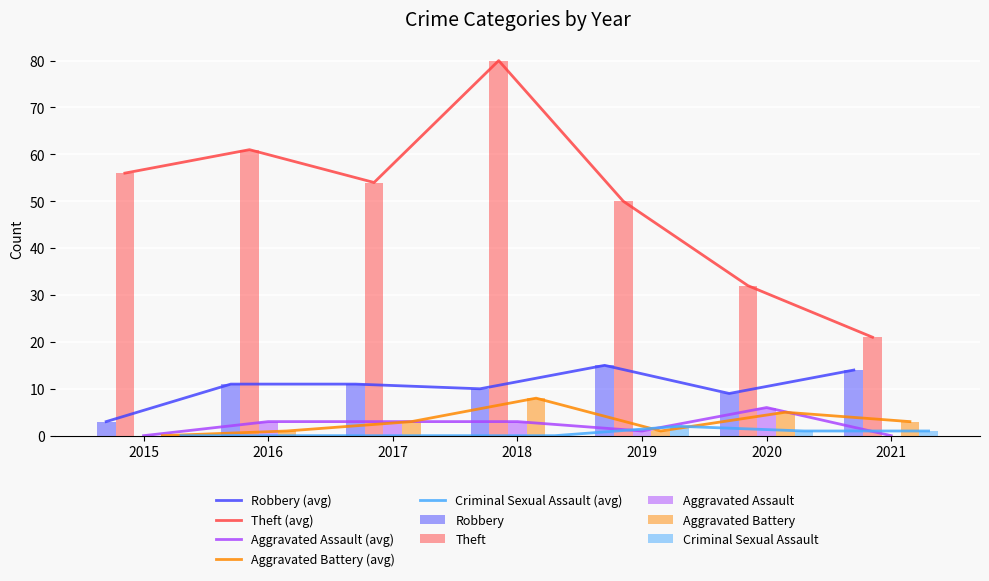

How many series are shown in this chart?

5